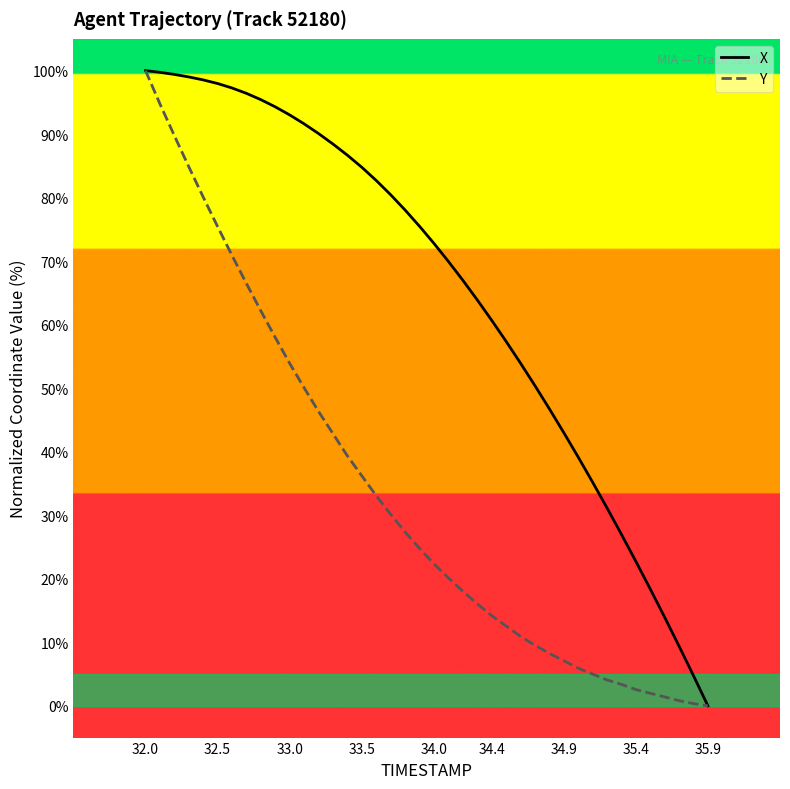

What is the maximum value for Y?

100.0